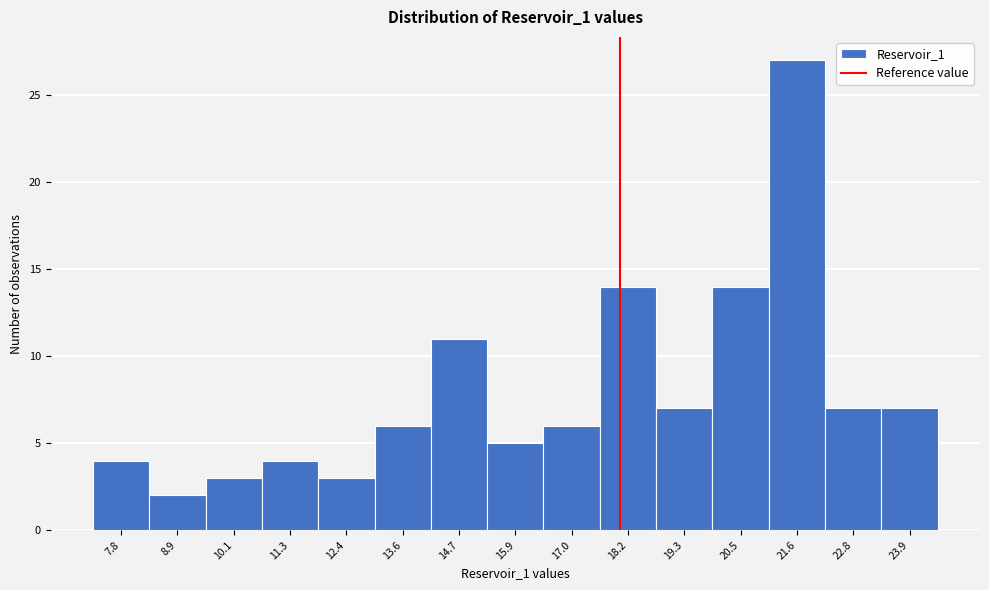

Reading left to right, transcribe this chart: for each bar, give the range it covers on the x-axis and its height. Neither the bar edges nor the heights are printed on the chart, so give them approximately, as read against the axes.

7.2 to 8.4: 4
8.4 to 9.6: 2
9.6 to 10.6: 3
10.6 to 11.8: 4
11.8 to 13.0: 3
13.0 to 14.2: 6
14.2 to 15.2: 11
15.2 to 16.4: 5
16.4 to 17.6: 6
17.6 to 18.8: 14
18.8 to 19.8: 7
19.8 to 21.0: 14
21.0 to 22.2: 27
22.2 to 23.4: 7
23.4 to 24.6: 7